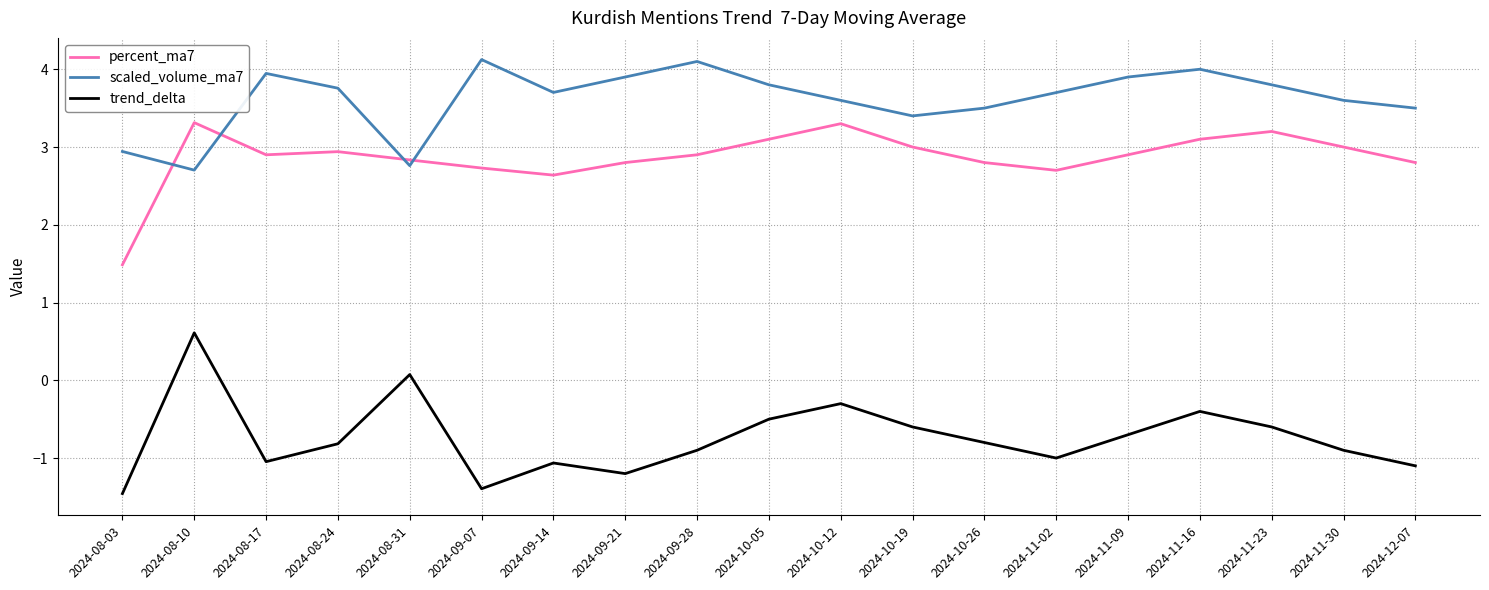

The value of scaled_volume_ma7 at 2024-08-10 is 4.8. True or false?

False